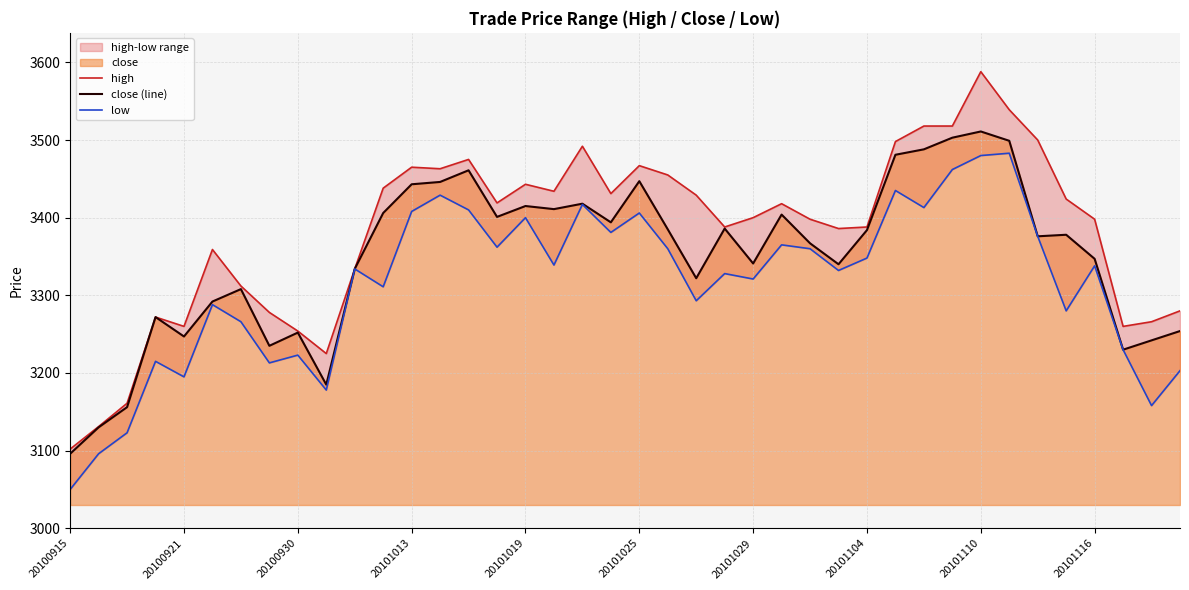

The close (line) series shows 838 at 35. True or false?

False